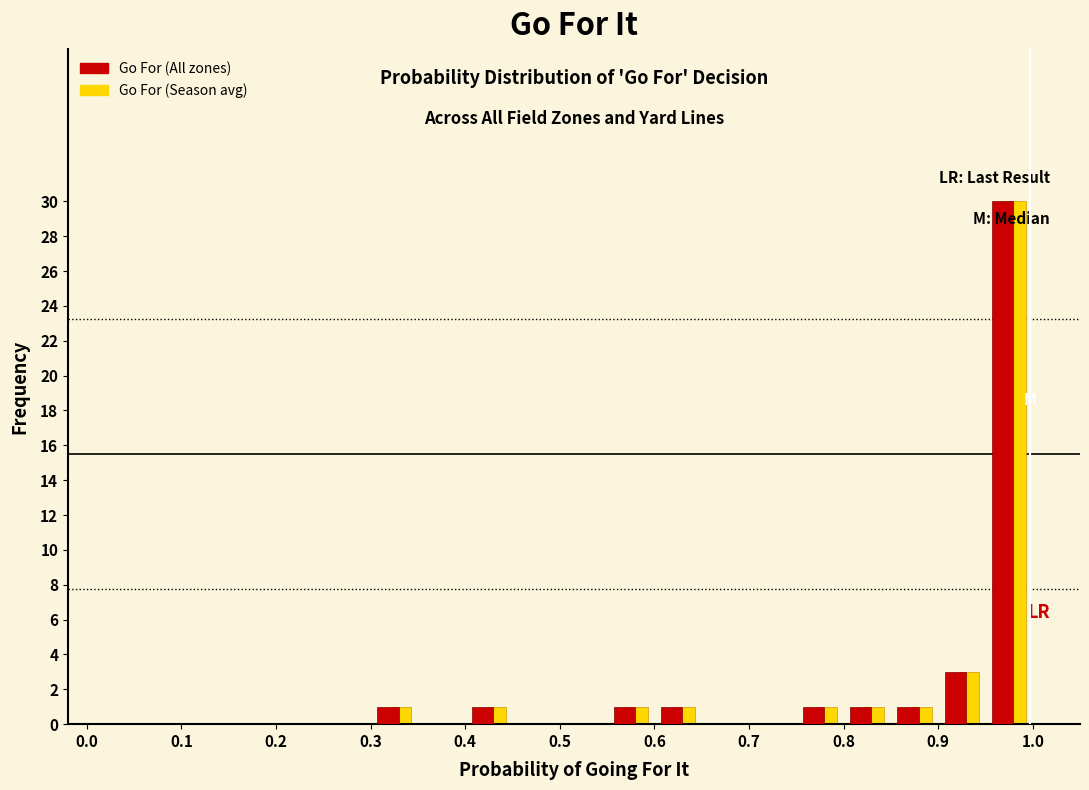

Reading left to right, list every range on the x-axis with the height of the bar of each series over it. The values are not printed on the chart, so give them approximately, as read against the axis.

0.00 to 0.05: Go For (All zones)=0	Go For (Season avg)=0
0.05 to 0.10: Go For (All zones)=0	Go For (Season avg)=0
0.10 to 0.15: Go For (All zones)=0	Go For (Season avg)=0
0.15 to 0.20: Go For (All zones)=0	Go For (Season avg)=0
0.20 to 0.25: Go For (All zones)=0	Go For (Season avg)=0
0.25 to 0.30: Go For (All zones)=0	Go For (Season avg)=0
0.30 to 0.35: Go For (All zones)=1	Go For (Season avg)=1
0.35 to 0.40: Go For (All zones)=0	Go For (Season avg)=0
0.40 to 0.45: Go For (All zones)=1	Go For (Season avg)=1
0.45 to 0.50: Go For (All zones)=0	Go For (Season avg)=0
0.50 to 0.55: Go For (All zones)=0	Go For (Season avg)=0
0.55 to 0.60: Go For (All zones)=1	Go For (Season avg)=1
0.60 to 0.65: Go For (All zones)=1	Go For (Season avg)=1
0.65 to 0.70: Go For (All zones)=0	Go For (Season avg)=0
0.70 to 0.75: Go For (All zones)=0	Go For (Season avg)=0
0.75 to 0.80: Go For (All zones)=1	Go For (Season avg)=1
0.80 to 0.85: Go For (All zones)=1	Go For (Season avg)=1
0.85 to 0.90: Go For (All zones)=1	Go For (Season avg)=1
0.90 to 0.95: Go For (All zones)=3	Go For (Season avg)=3
0.95 to 1.00: Go For (All zones)=30	Go For (Season avg)=30